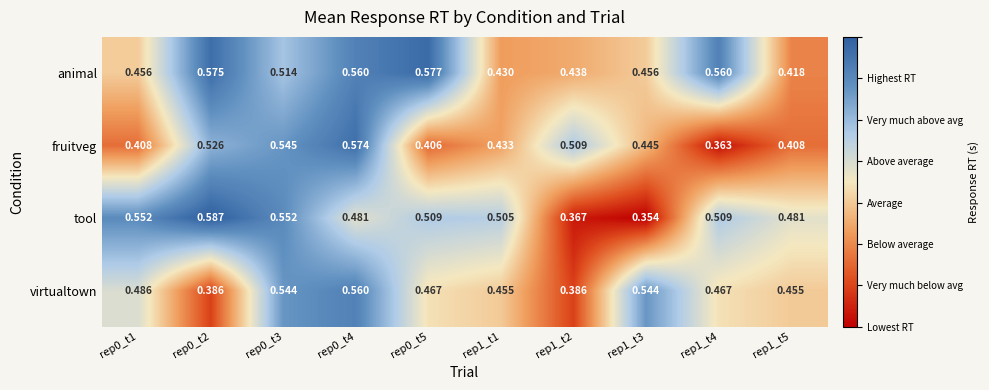

Rank the series at rep1_t5 from lowest to highest value.

fruitveg, animal, virtualtown, tool